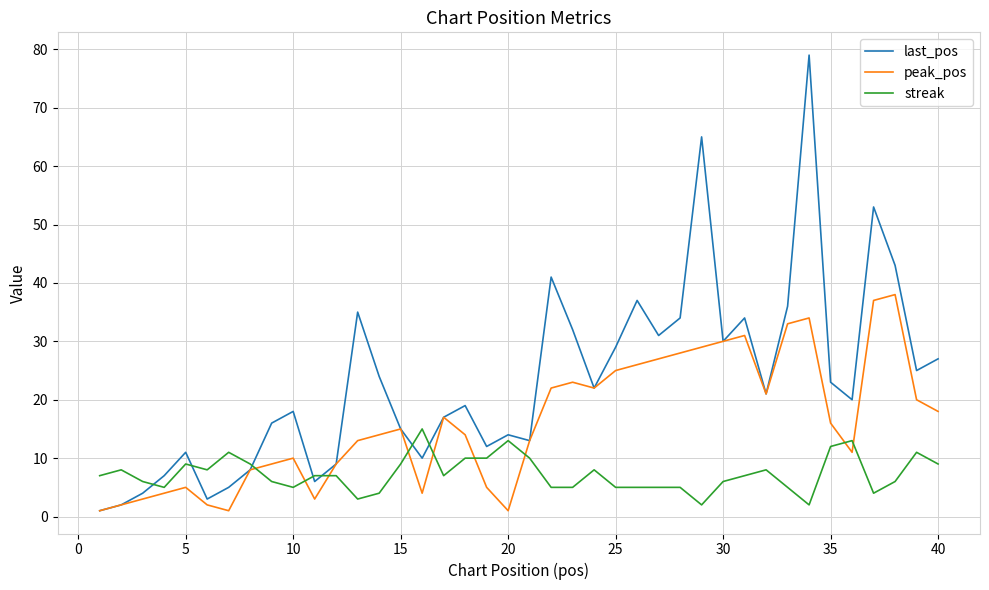

Which series has the widest spread of values?

last_pos